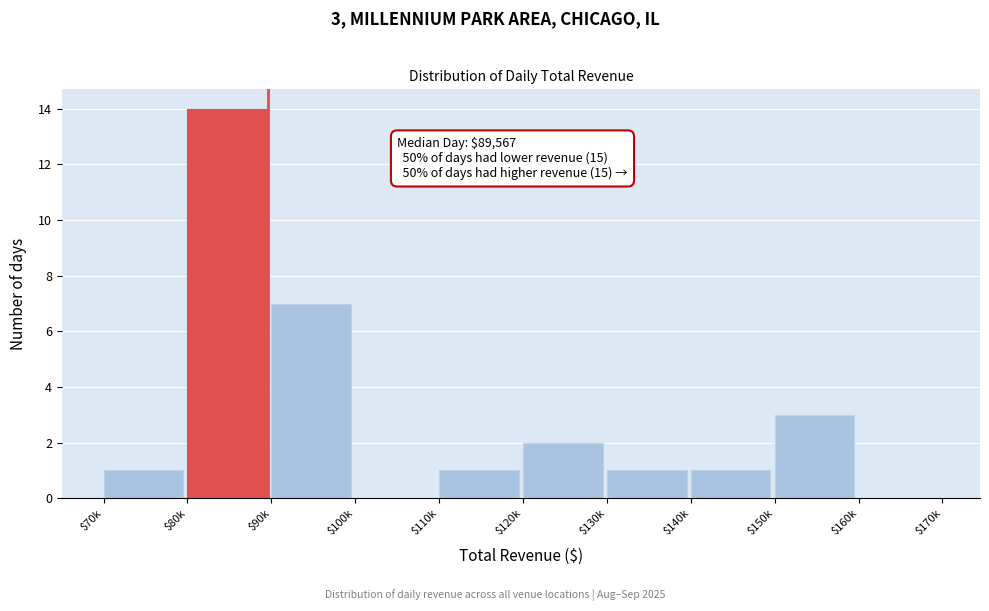

What is the sum of all values?

30